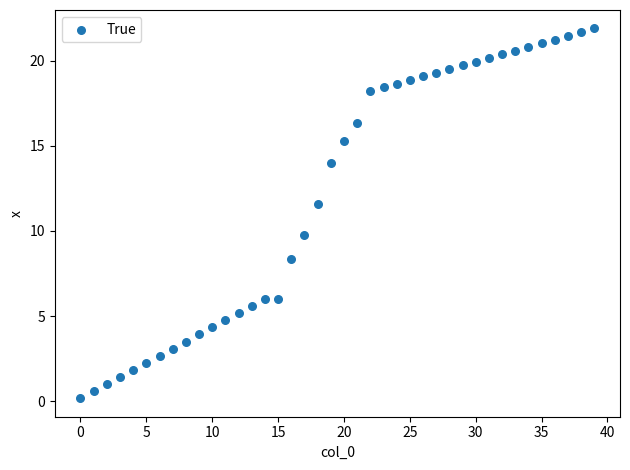

What is the range of Y values (max minus min)?

21.7